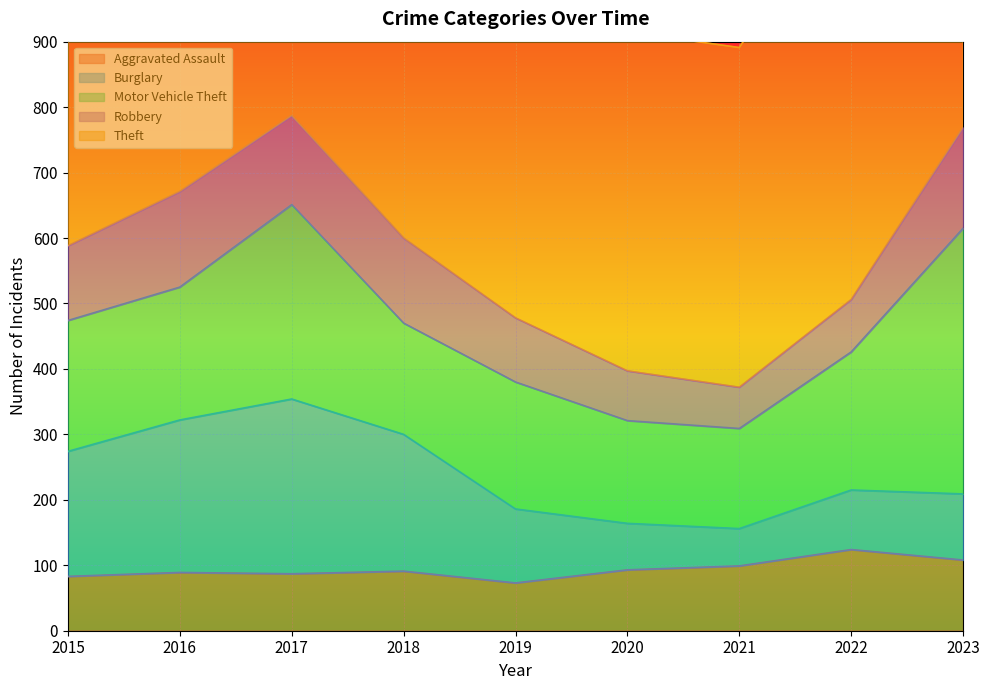

Between 2018 and 2016, which is larger?

2018